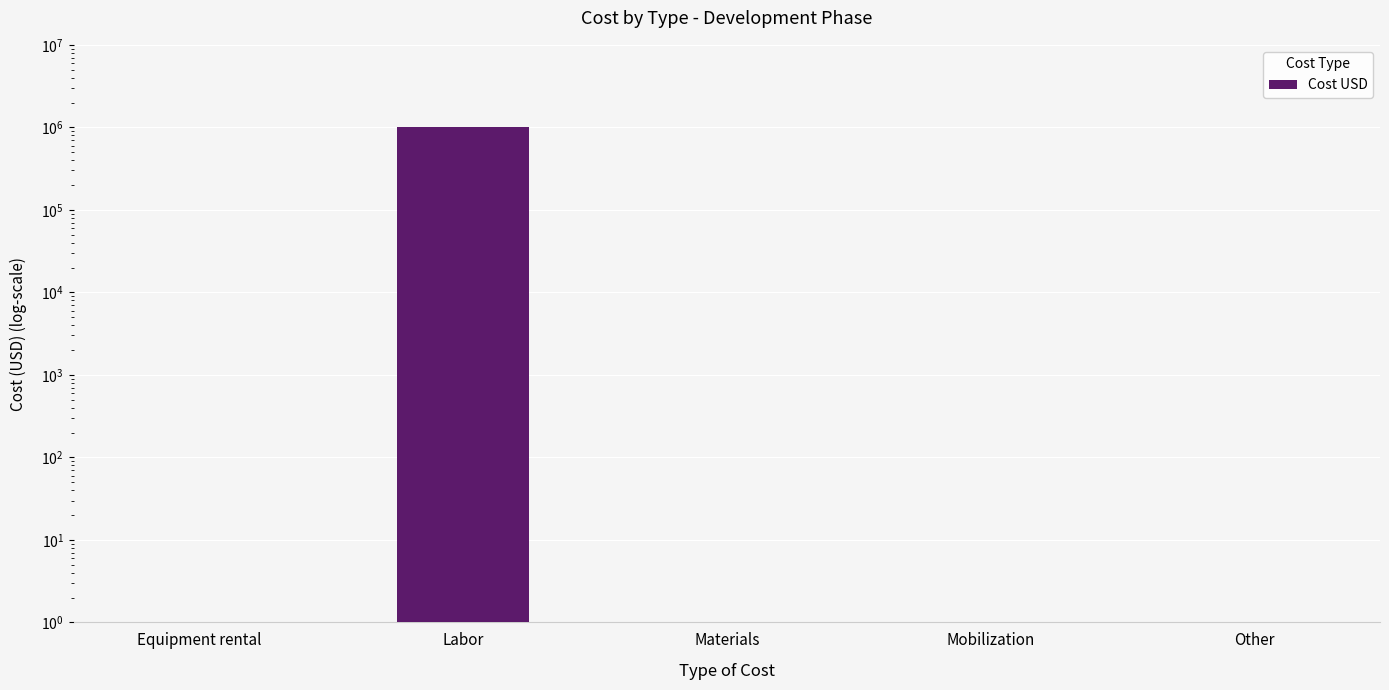

Reading left to right, what are all the values shown in this chart?

Equipment rental=1	Labor=1000000	Materials=1	Mobilization=1	Other=1